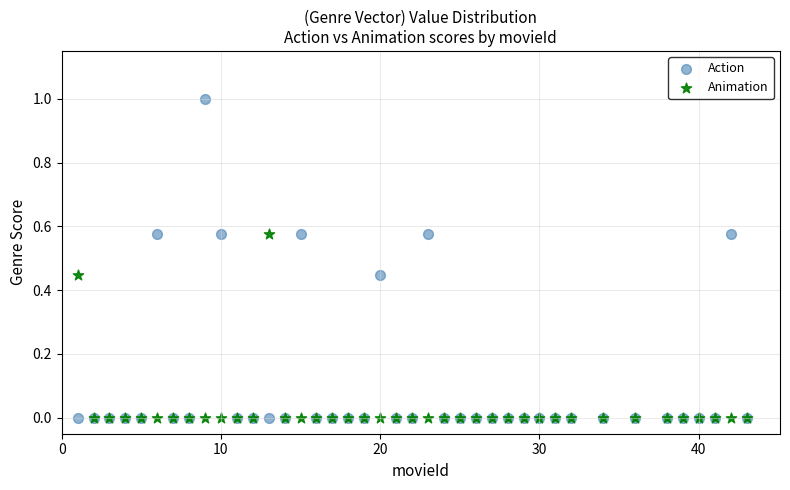

Which series reaches the maximum Y coordinate?

Action